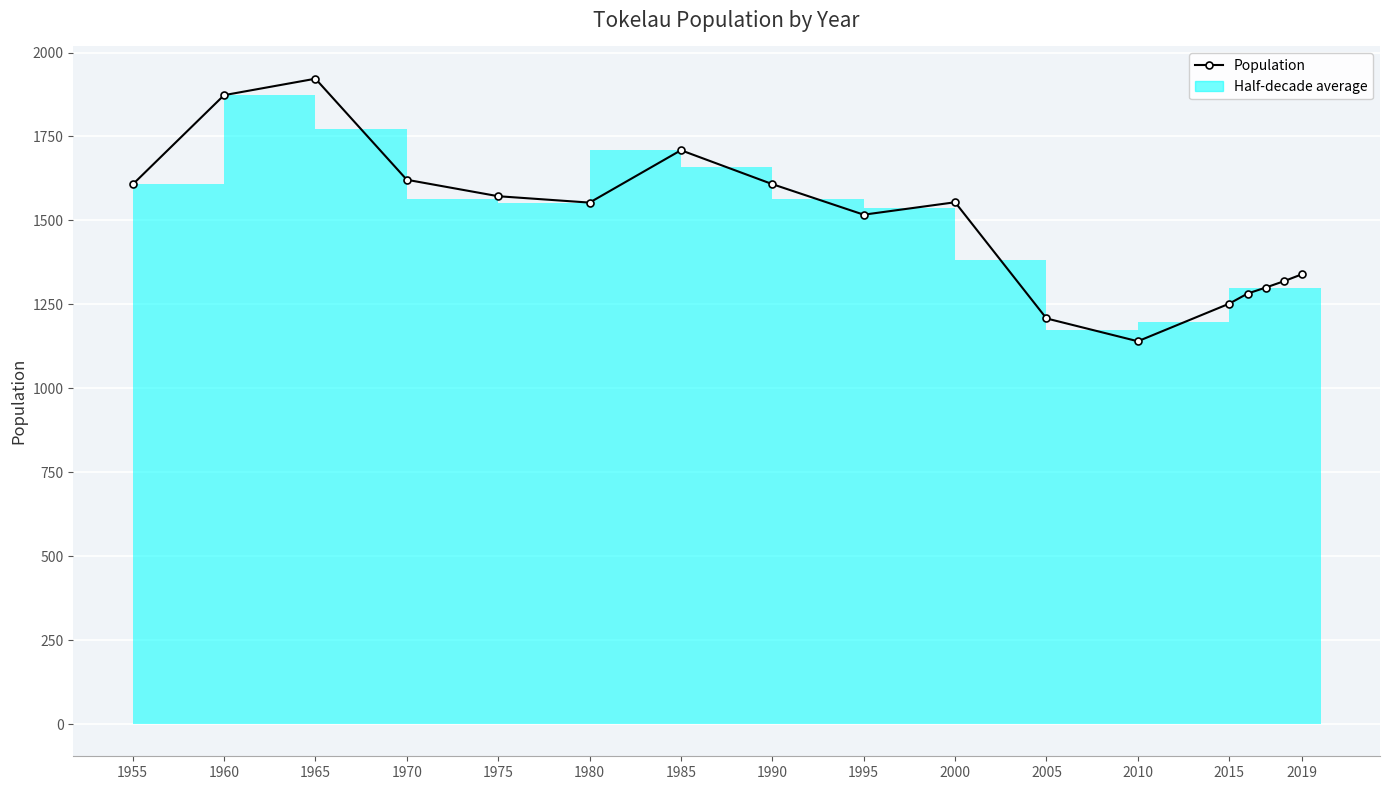

True or false: the data has more than 2 interior local peaks.

True